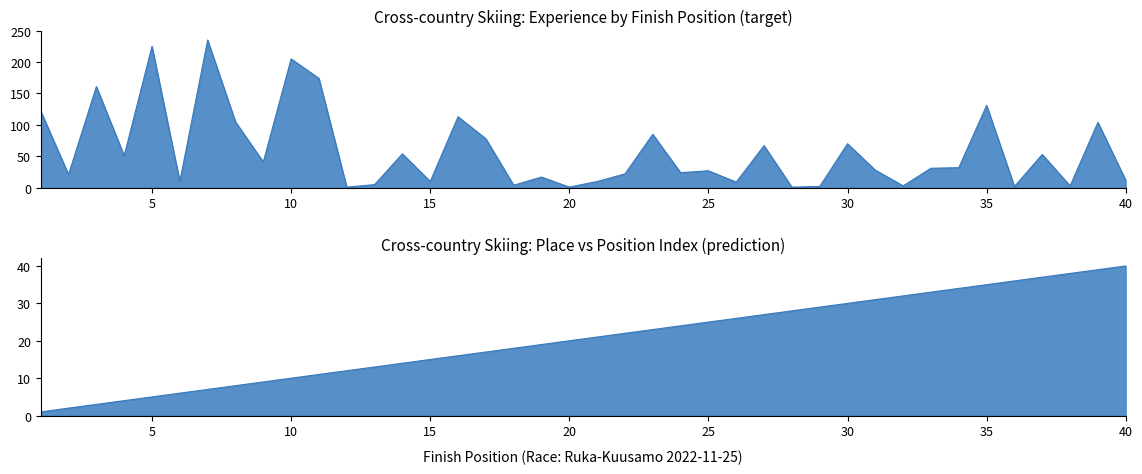

What is the greatest value displayed?

235